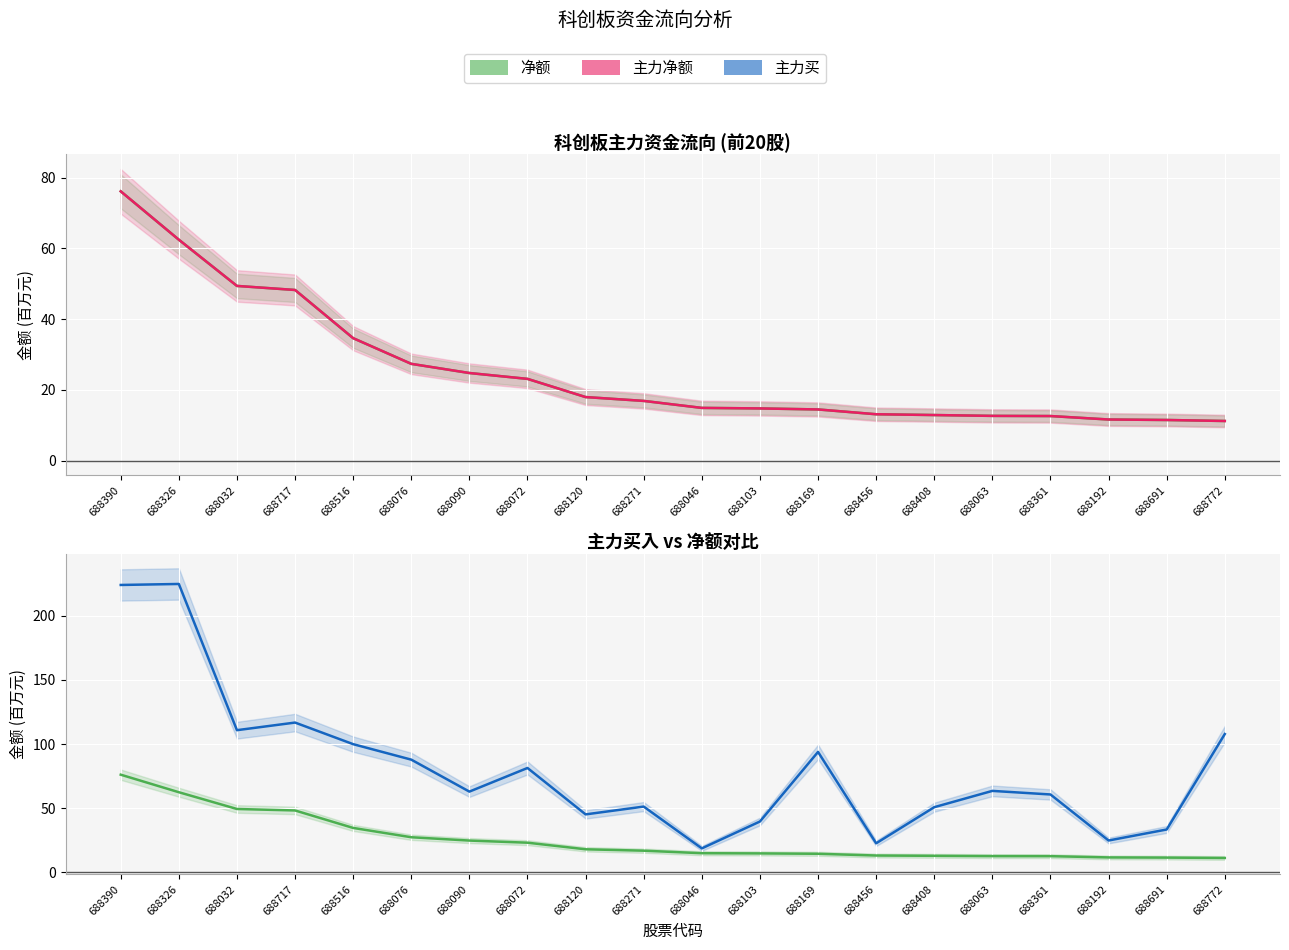

Which label corresponds to the largest value in the chart?

688326